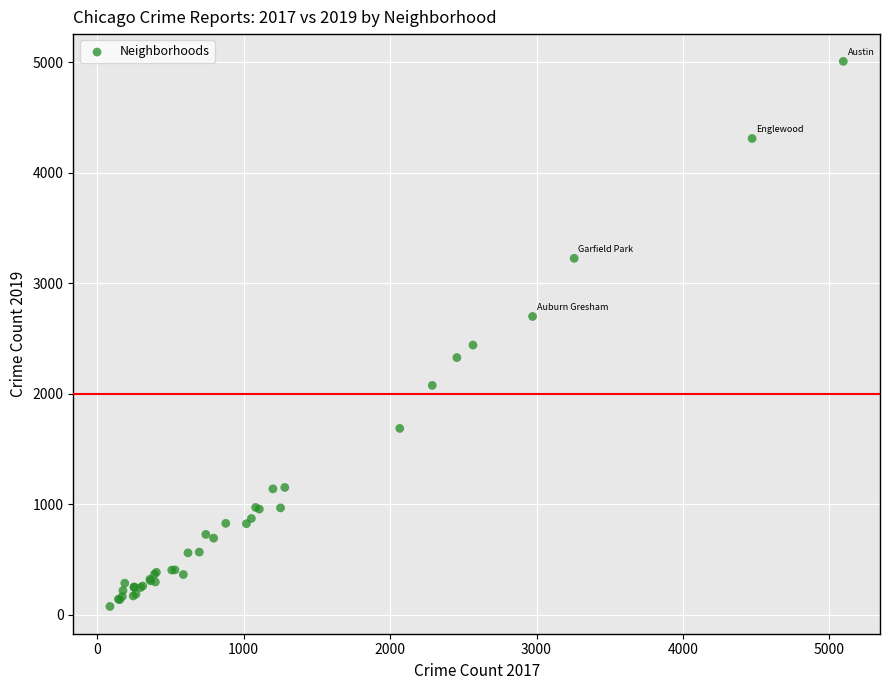

What Y value in the scatter plot is closest to 2542?

2441